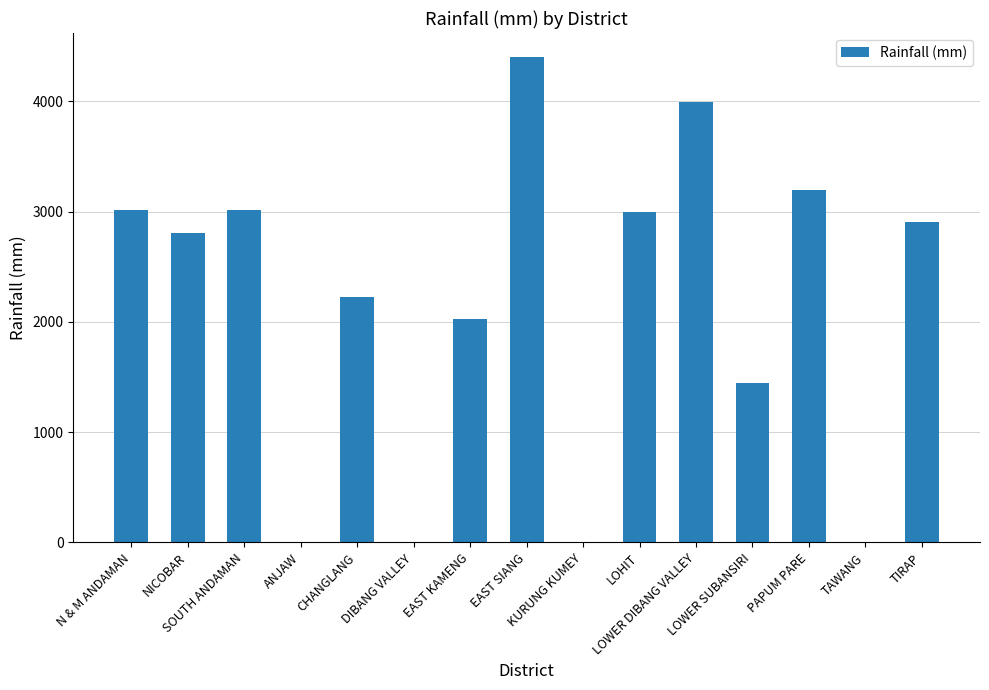

Count the number of categories in the chart.

15